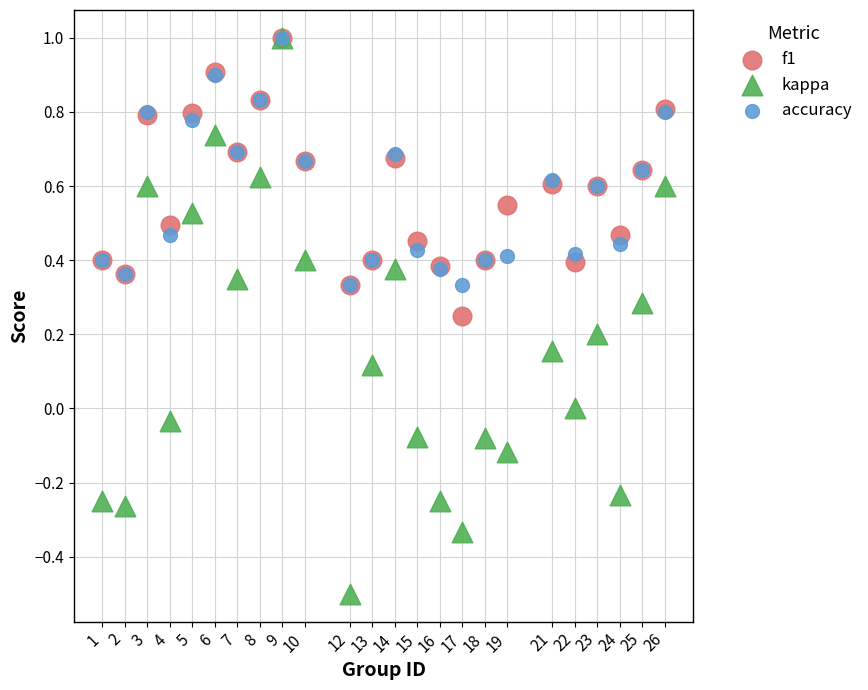

What are all the series names shown in the legend?

f1, kappa, accuracy